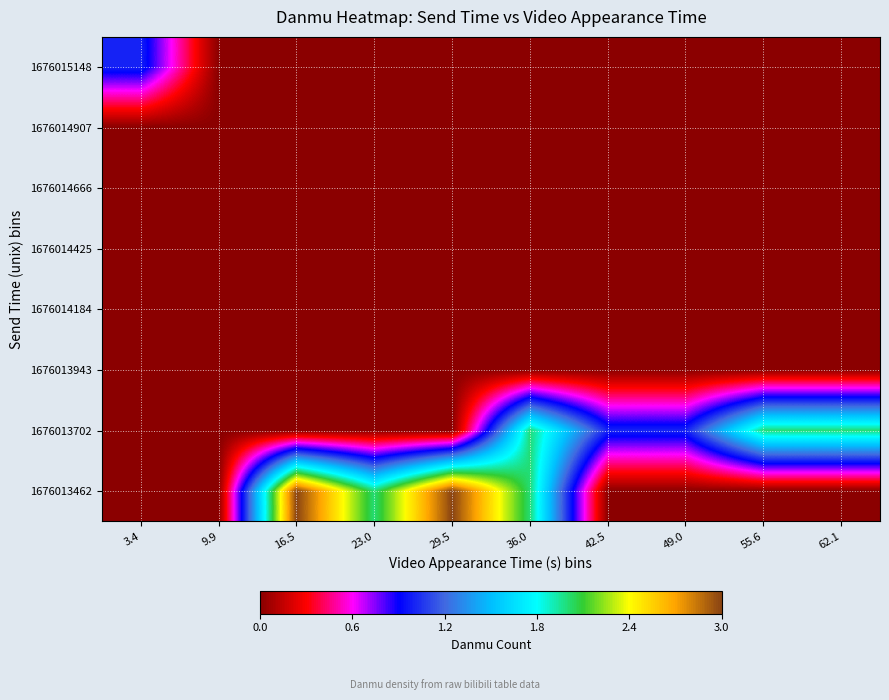

How many categories are shown in the chart?

10